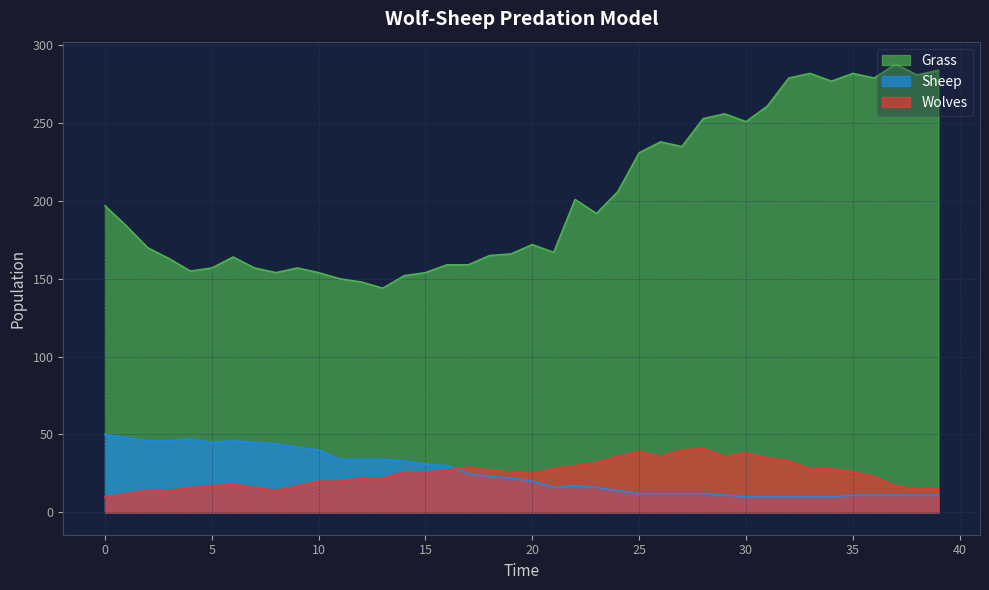

List the series in order of their peak value, lowest first.

Wolves, Sheep, Grass